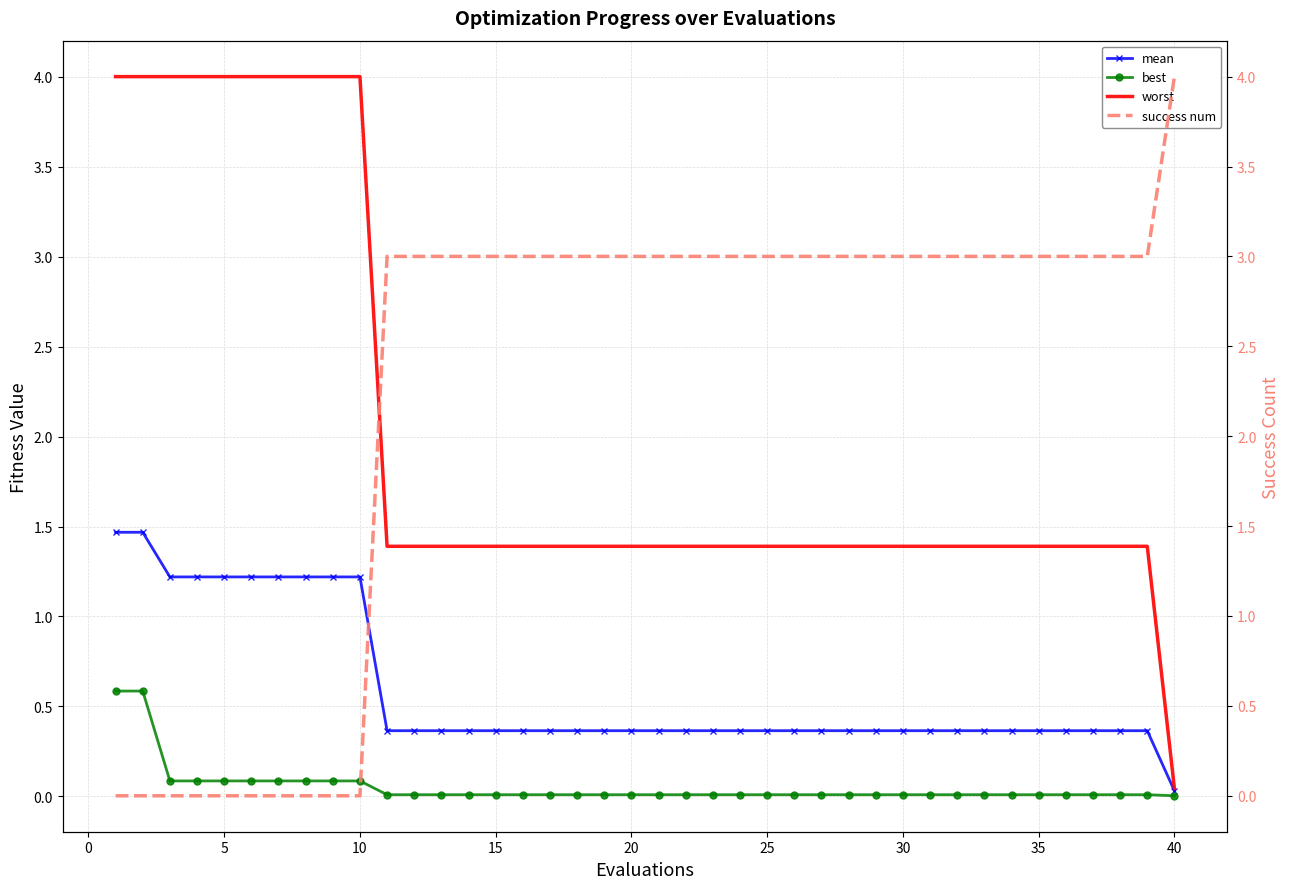

What is the sum of the best values at 35 and −5?

0.7